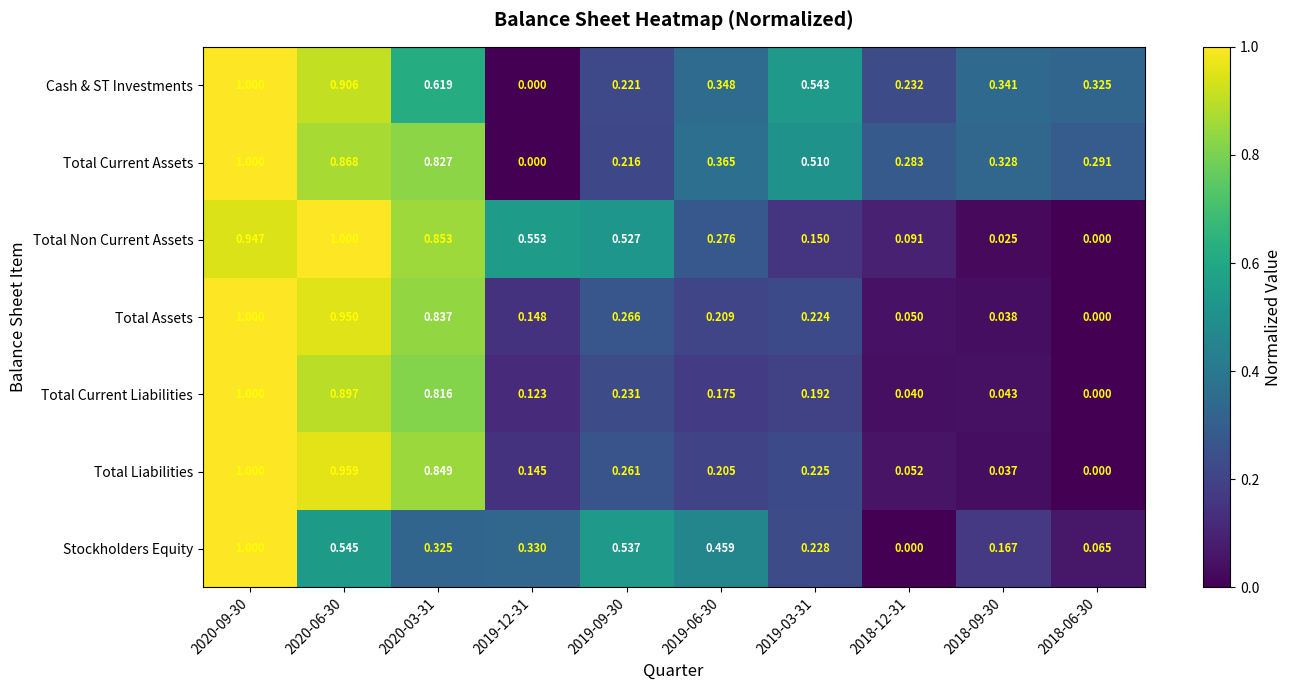

Which series changed the most between 2018-09-30 and 2018-06-30?

Stockholders Equity